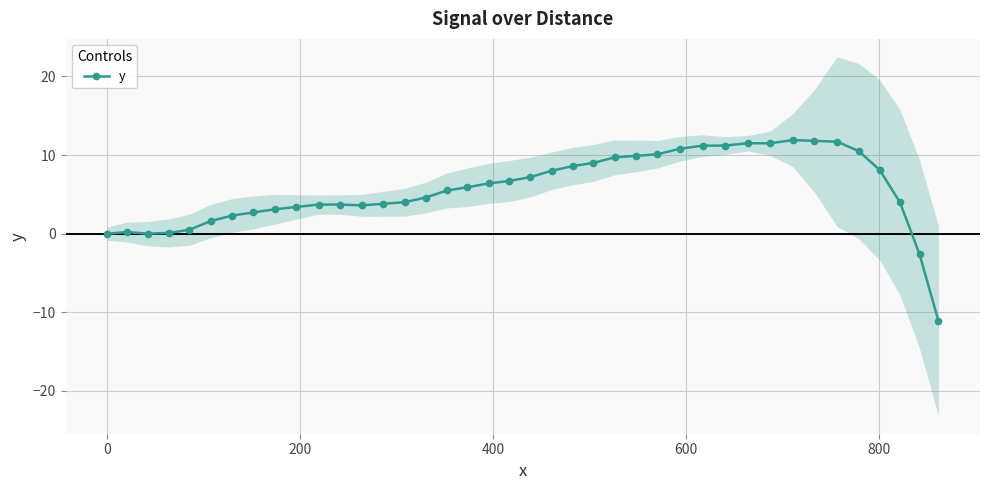

How many values are below zero?

2